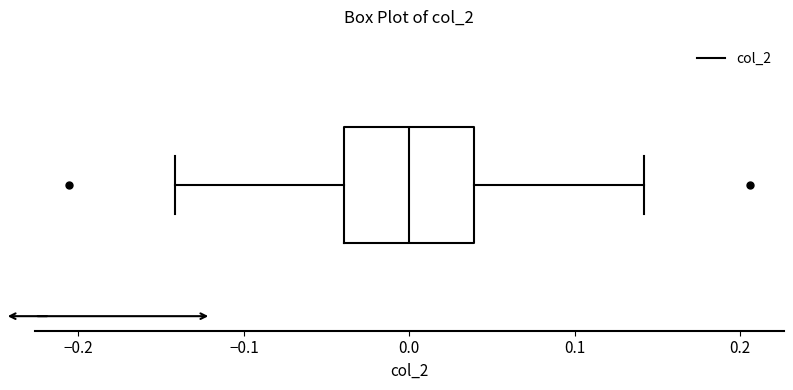

Where does the median line of the box sit on the x-axis? The values are not printed on the chart, so give them approximately, as read against the axis.

0.00